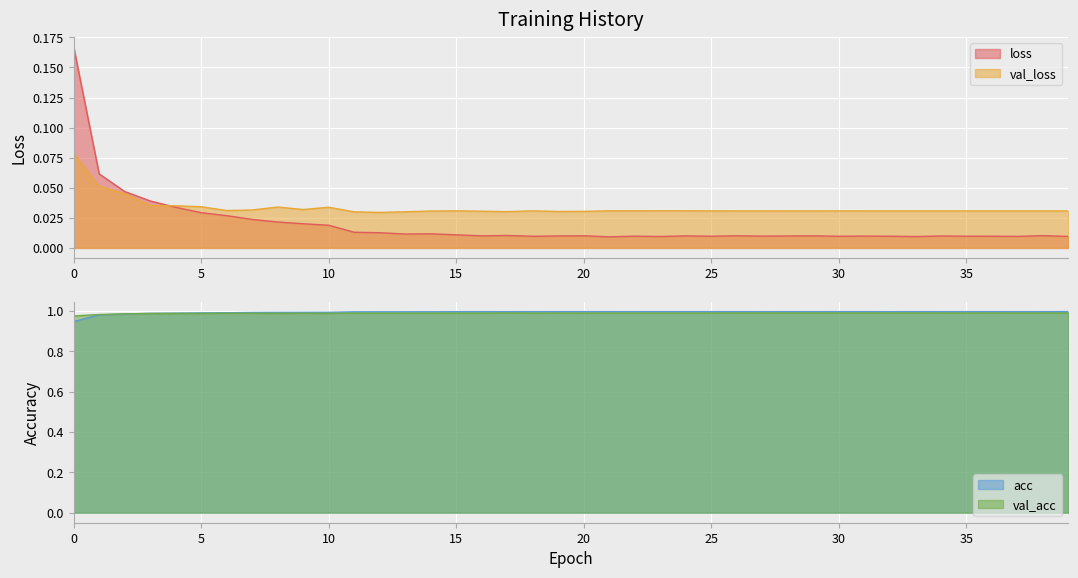

Reading left to right, extract all data points from this chart.

loss: 0=0.2	1=0.1	2=0.0	3=0.0	4=0.0	5=0.0	6=0.0	7=0.0	8=0.0	9=0.0	10=0.0	11=0.0	12=0.0	13=0.0	14=0.0	15=0.0	16=0.0	17=0.0	18=0.0	19=0.0	20=0.0	21=0.0	22=0.0	23=0.0	24=0.0	25=0.0	26=0.0	27=0.0	28=0.0	29=0.0	30=0.0	31=0.0	32=0.0	33=0.0	34=0.0	35=0.0	36=0.0	37=0.0	38=0.0	39=0.0
val_loss: 0=0.1	1=0.1	2=0.0	3=0.0	4=0.0	5=0.0	6=0.0	7=0.0	8=0.0	9=0.0	10=0.0	11=0.0	12=0.0	13=0.0	14=0.0	15=0.0	16=0.0	17=0.0	18=0.0	19=0.0	20=0.0	21=0.0	22=0.0	23=0.0	24=0.0	25=0.0	26=0.0	27=0.0	28=0.0	29=0.0	30=0.0	31=0.0	32=0.0	33=0.0	34=0.0	35=0.0	36=0.0	37=0.0	38=0.0	39=0.0
acc: 0=0.9	1=1.0	2=1.0	3=1.0	4=1.0	5=1.0	6=1.0	7=1.0	8=1.0	9=1.0	10=1.0	11=1.0	12=1.0	13=1.0	14=1.0	15=1.0	16=1.0	17=1.0	18=1.0	19=1.0	20=1.0	21=1.0	22=1.0	23=1.0	24=1.0	25=1.0	26=1.0	27=1.0	28=1.0	29=1.0	30=1.0	31=1.0	32=1.0	33=1.0	34=1.0	35=1.0	36=1.0	37=1.0	38=1.0	39=1.0
val_acc: 0=1.0	1=1.0	2=1.0	3=1.0	4=1.0	5=1.0	6=1.0	7=1.0	8=1.0	9=1.0	10=1.0	11=1.0	12=1.0	13=1.0	14=1.0	15=1.0	16=1.0	17=1.0	18=1.0	19=1.0	20=1.0	21=1.0	22=1.0	23=1.0	24=1.0	25=1.0	26=1.0	27=1.0	28=1.0	29=1.0	30=1.0	31=1.0	32=1.0	33=1.0	34=1.0	35=1.0	36=1.0	37=1.0	38=1.0	39=1.0